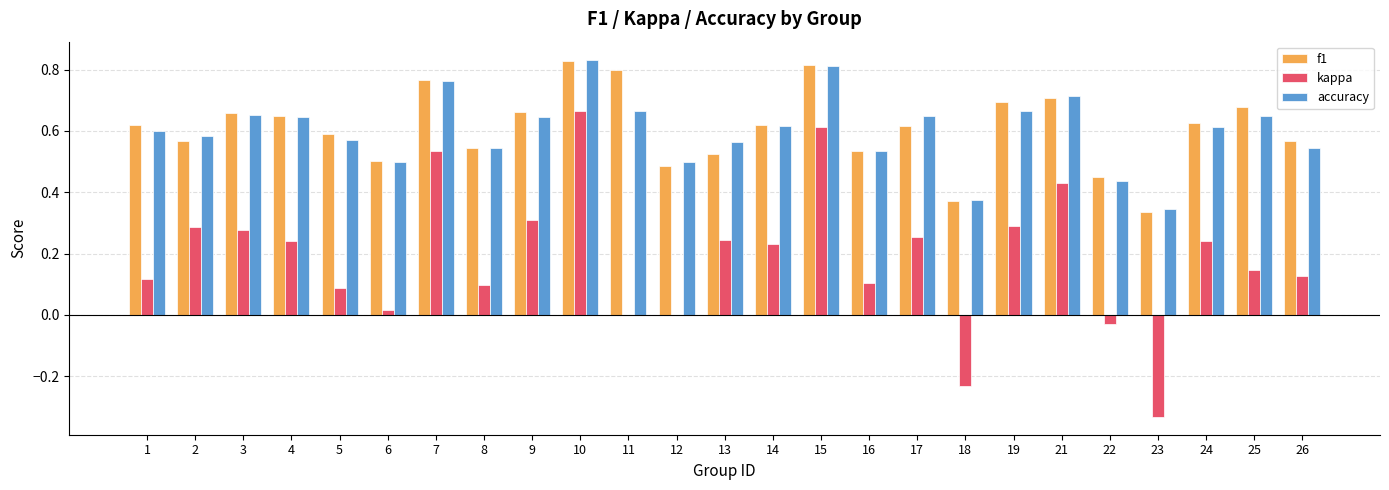

At which category is the sum across all series the highest?

10